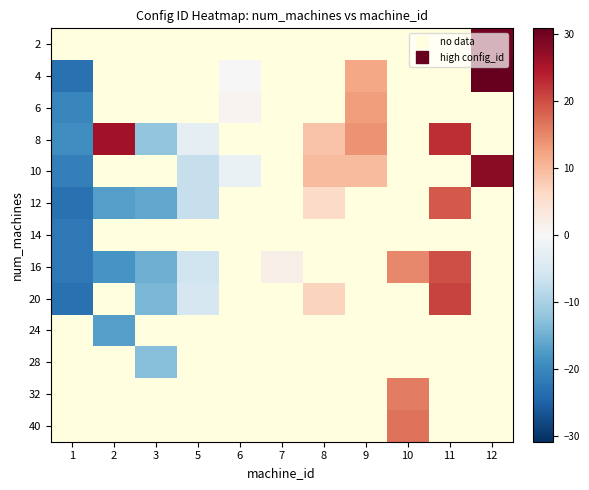

What is the sum of the 6 values at 9 and 1?

-7.2